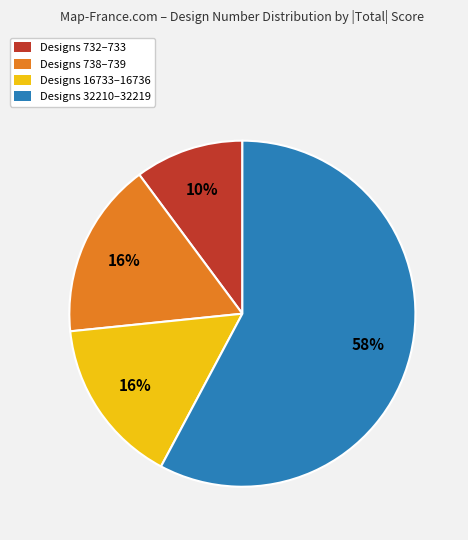

Which slice is the smallest?

Designs 732–733